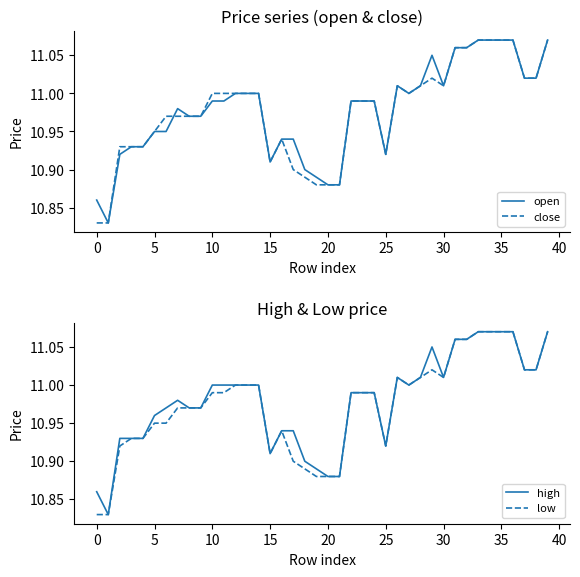

Reading left to right, transcribe all the data shown in this chart.

open: 10.9	10.8	10.9	10.9	10.9	10.9	10.9	11.0	11.0	11.0	11.0	11.0	11.0	11.0	11.0	10.9	10.9	10.9	10.9	10.9	10.9	10.9	11.0	11.0	11.0	10.9	11.0	11.0	11.0	11.1	11.0	11.1	11.1	11.1	11.1	11.1	11.1	11.0	11.0	11.1
close: 10.8	10.8	10.9	10.9	10.9	10.9	11.0	11.0	11.0	11.0	11.0	11.0	11.0	11.0	11.0	10.9	10.9	10.9	10.9	10.9	10.9	10.9	11.0	11.0	11.0	10.9	11.0	11.0	11.0	11.0	11.0	11.1	11.1	11.1	11.1	11.1	11.1	11.0	11.0	11.1
high: 10.9	10.8	10.9	10.9	10.9	11.0	11.0	11.0	11.0	11.0	11.0	11.0	11.0	11.0	11.0	10.9	10.9	10.9	10.9	10.9	10.9	10.9	11.0	11.0	11.0	10.9	11.0	11.0	11.0	11.1	11.0	11.1	11.1	11.1	11.1	11.1	11.1	11.0	11.0	11.1
low: 10.8	10.8	10.9	10.9	10.9	10.9	10.9	11.0	11.0	11.0	11.0	11.0	11.0	11.0	11.0	10.9	10.9	10.9	10.9	10.9	10.9	10.9	11.0	11.0	11.0	10.9	11.0	11.0	11.0	11.0	11.0	11.1	11.1	11.1	11.1	11.1	11.1	11.0	11.0	11.1